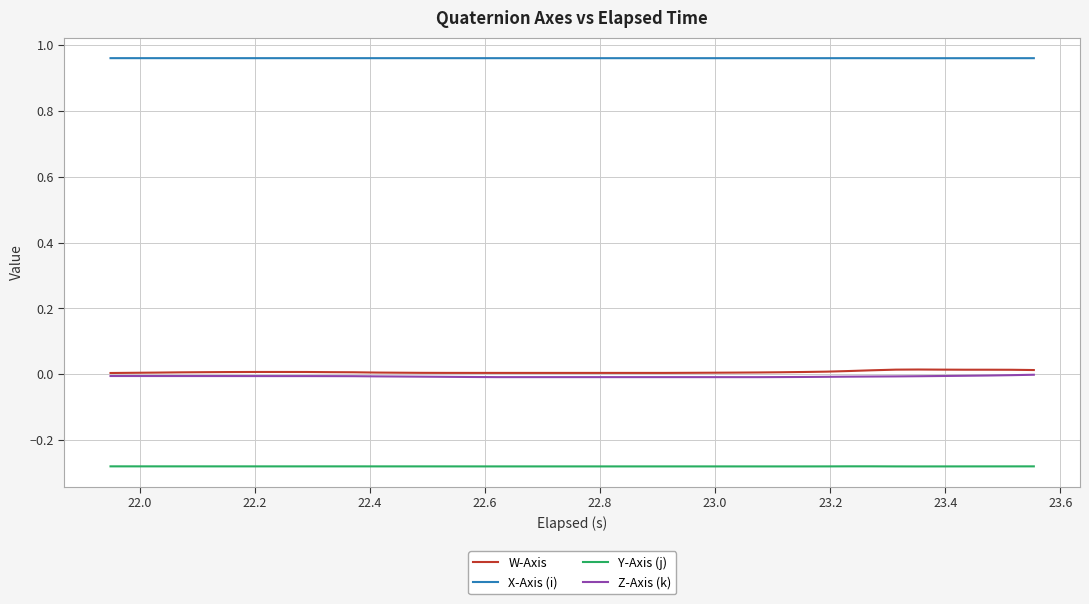

True or false: Y-Axis (j) and Z-Axis (k) intersect in this chart.

False